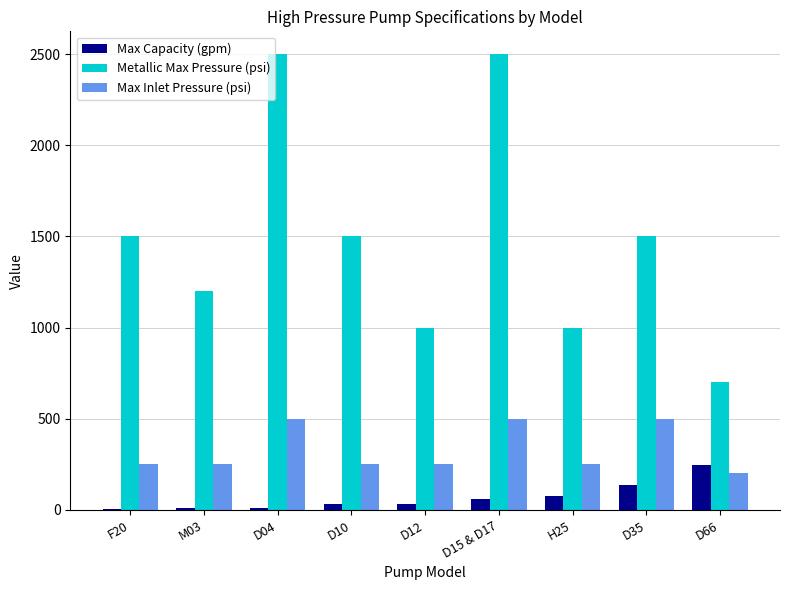

Which series has the largest total across all categories?

Metallic Max Pressure (psi)